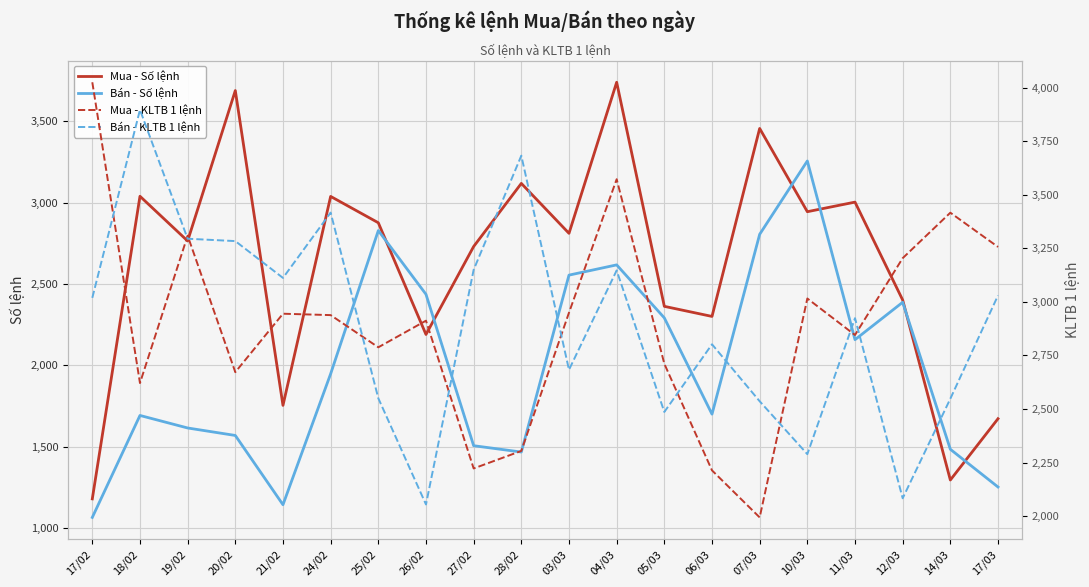

Which series has the largest total across all categories?

Bán - KLTB 1 lệnh